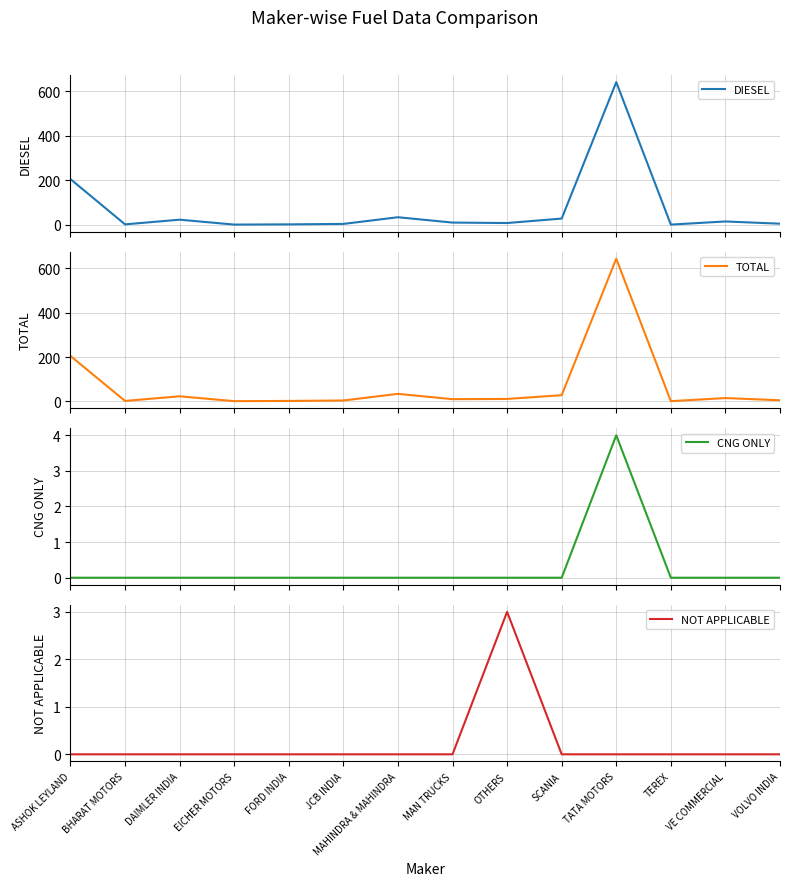

How many values in the TOTAL series are below 11?

7